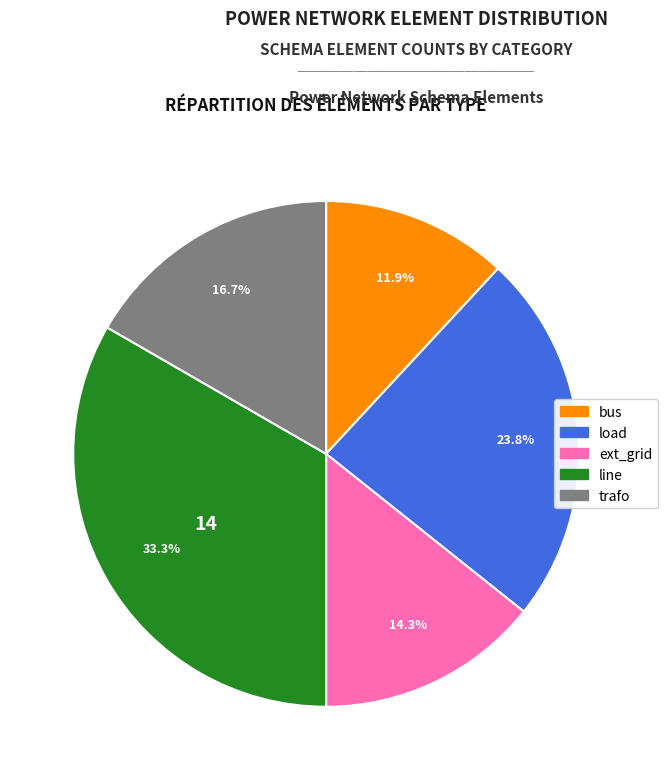

Which category has the biggest portion of the pie?

line